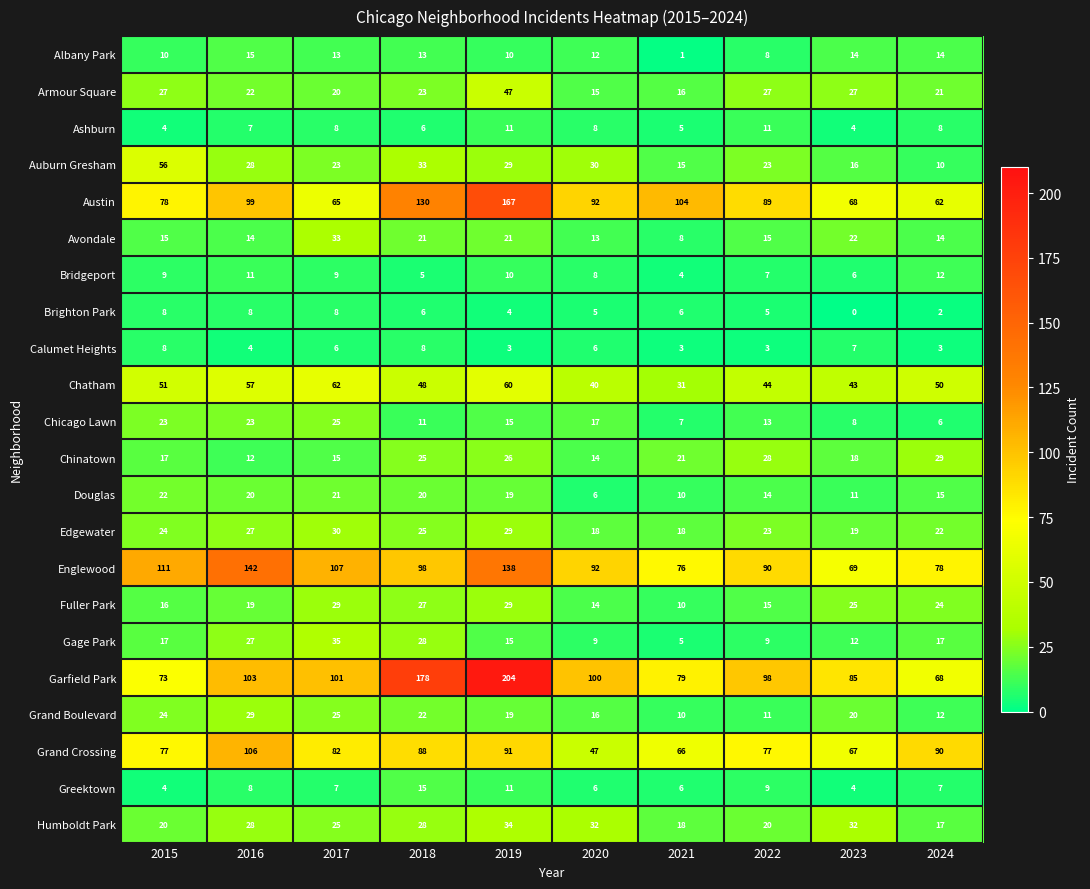

The value of Auburn Gresham at 2022 is 23. True or false?

True